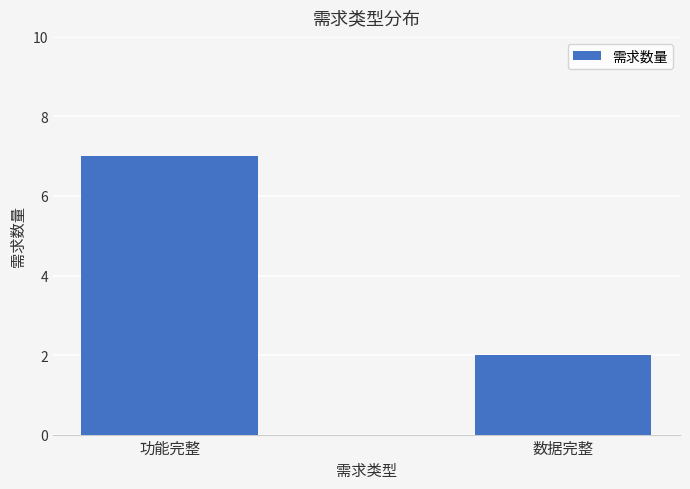

Reading left to right, list all the values displayed in this chart.

7	2